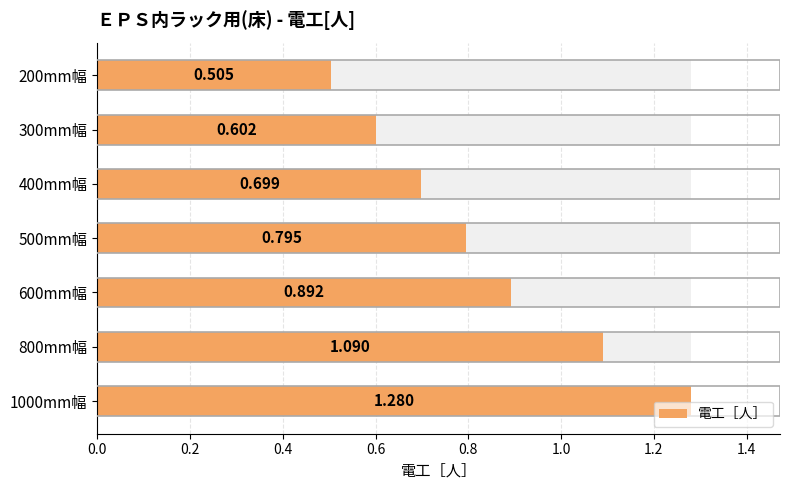

How many values are between 0 and 1?

5